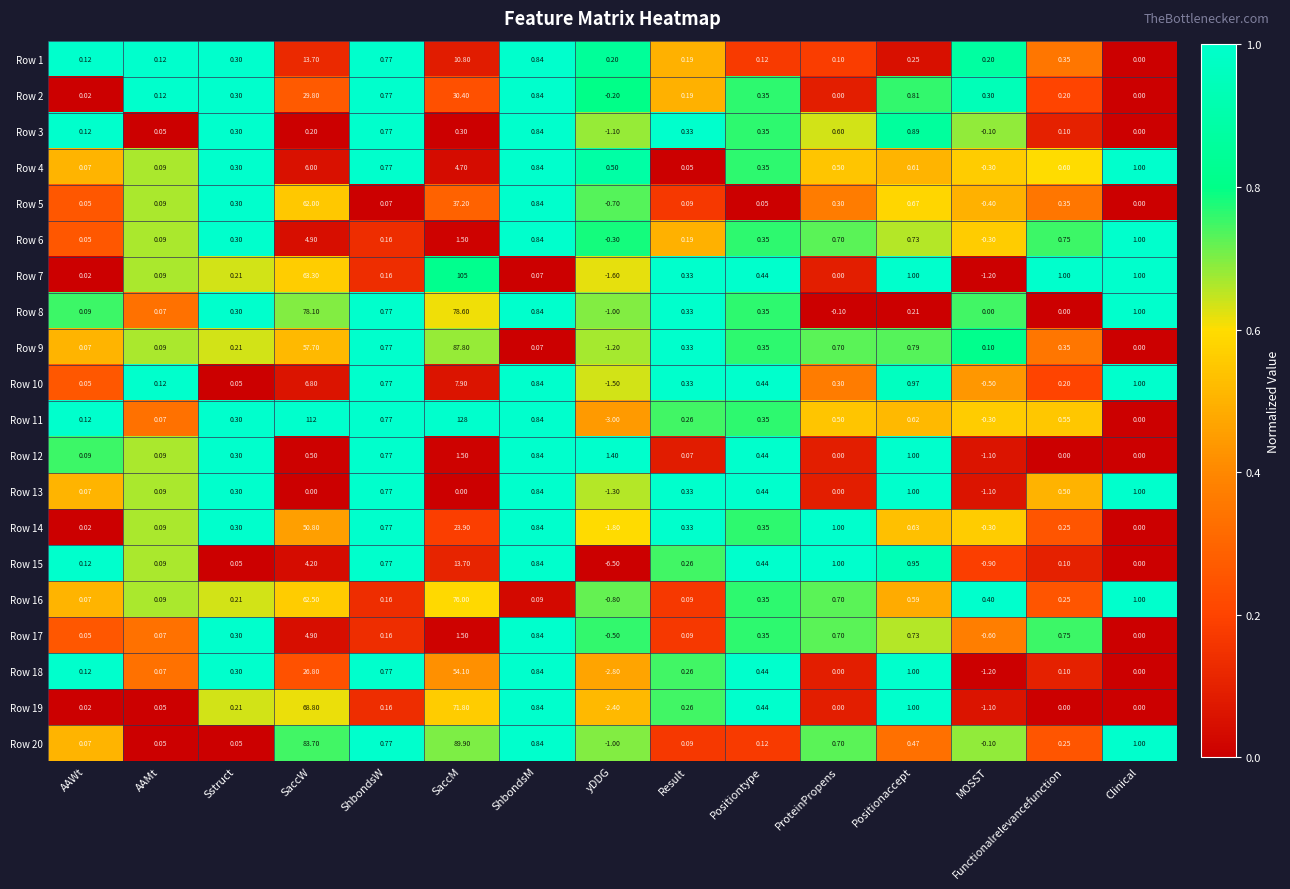

Is the value of Row 14 at ShbondsM greater than the value of Row 12 at SaccM?

No